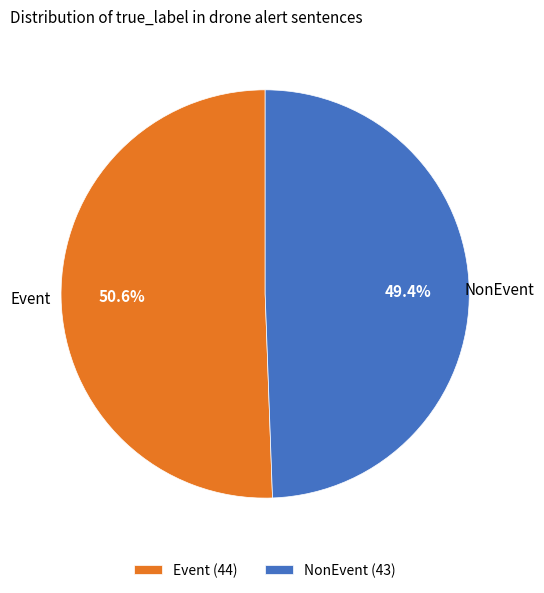

Which category has the smallest portion of the pie?

NonEvent